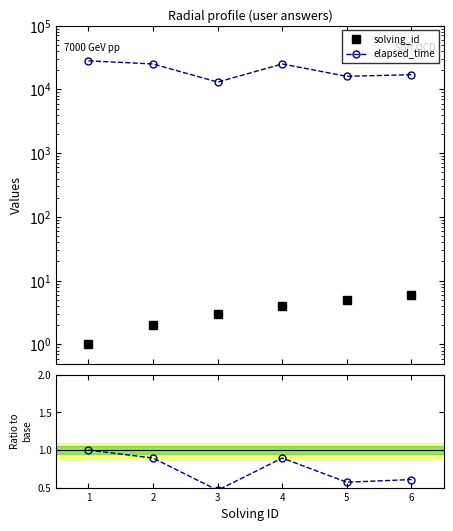

Is it true that solving_id equals 0.3 at 0?

False